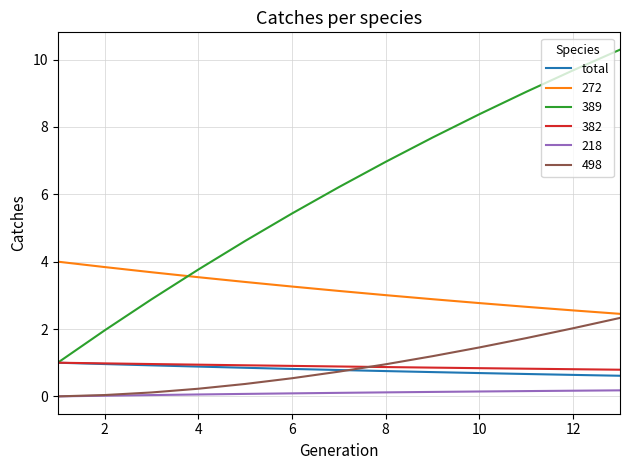

Which series has the widest spread of values?

389